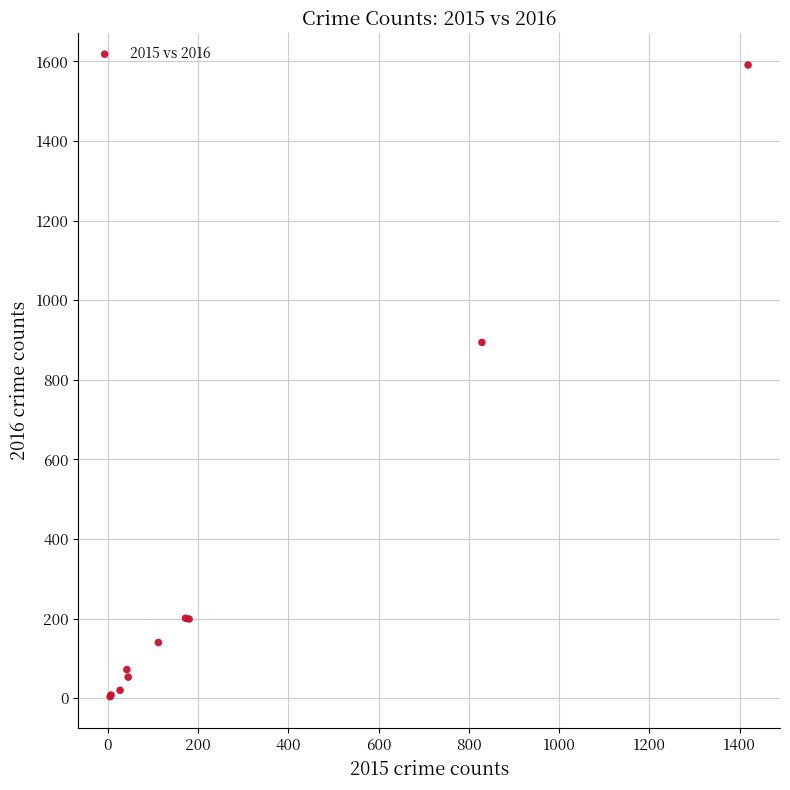

What Y value in the scatter plot is closest to 797?

894